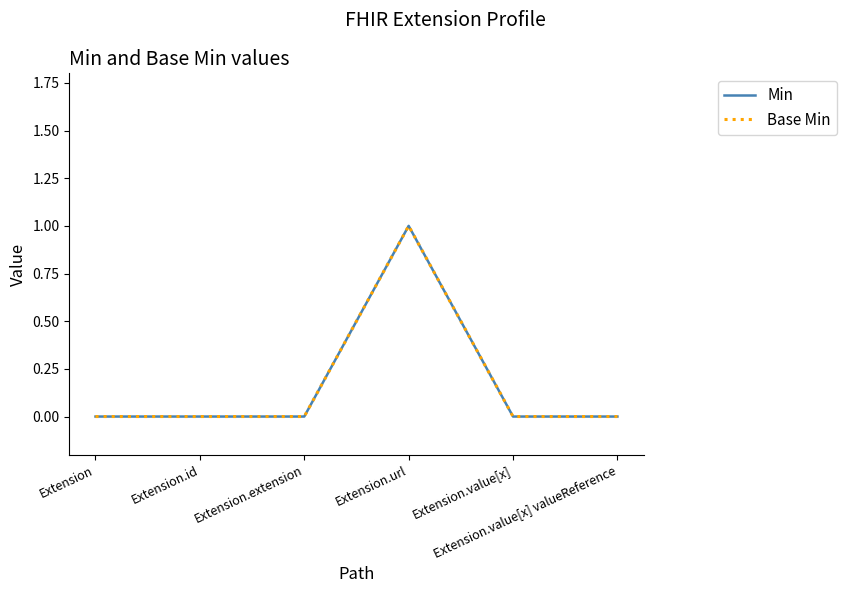

At which category does Min reach its first local peak?

Extension.url